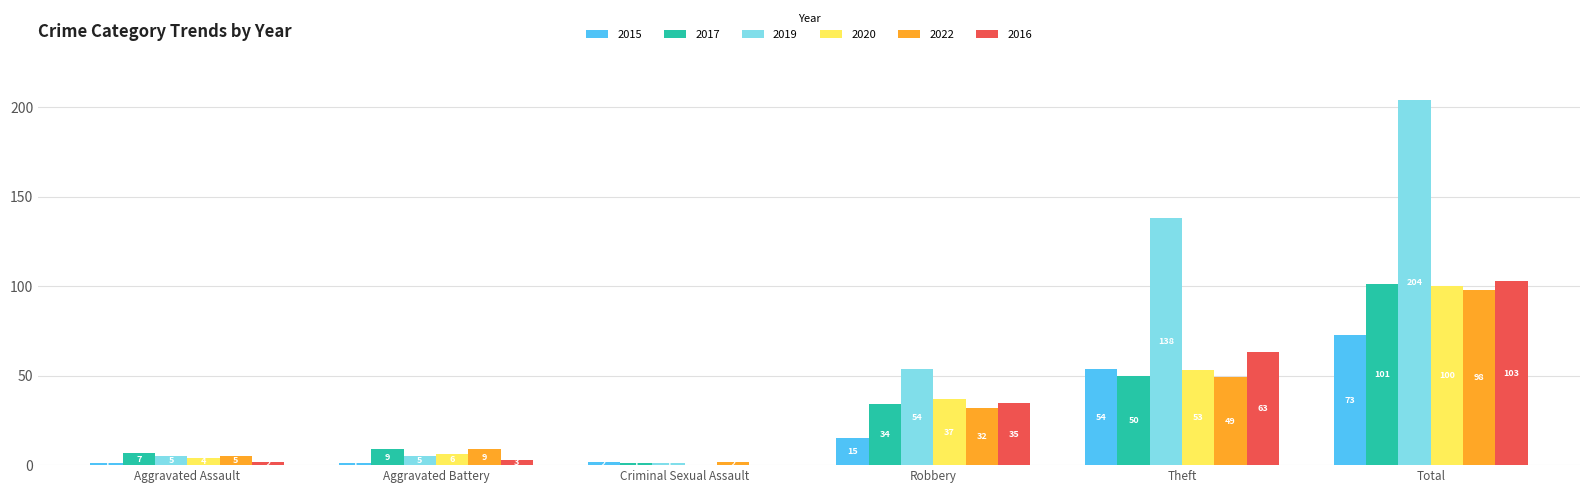

How many groups of bars are there?

6